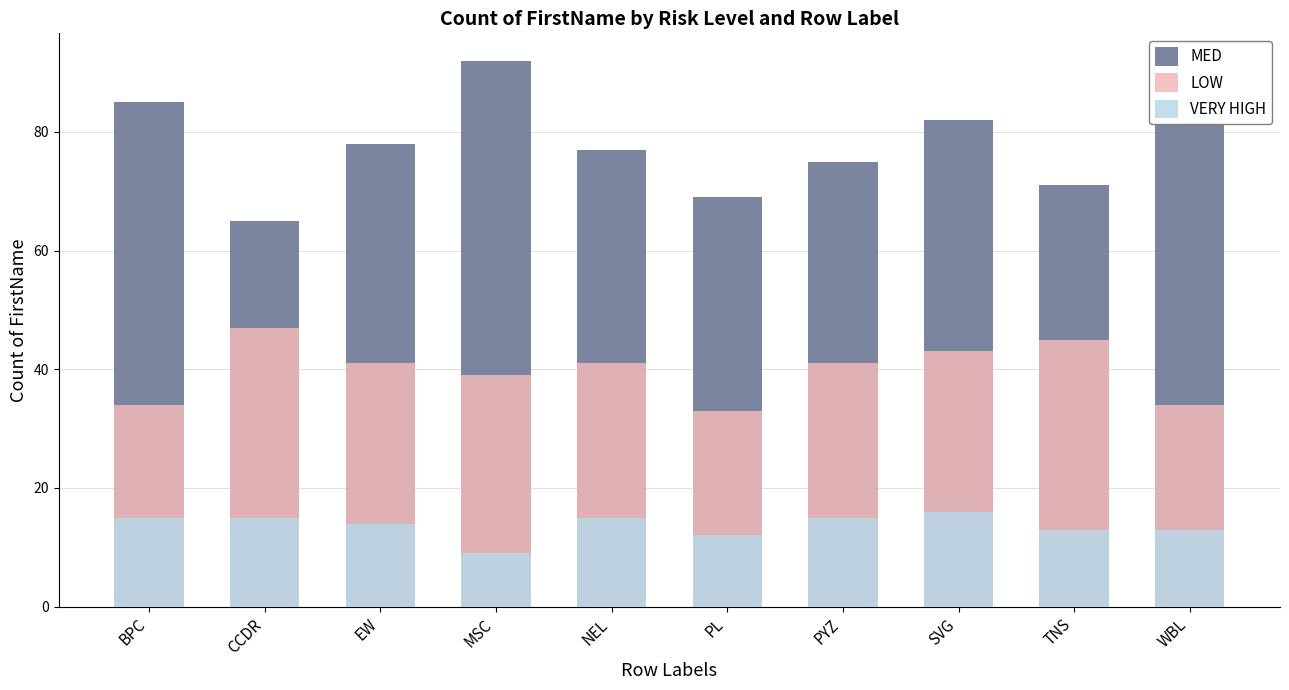

What is the total value across all series at NEL?

133